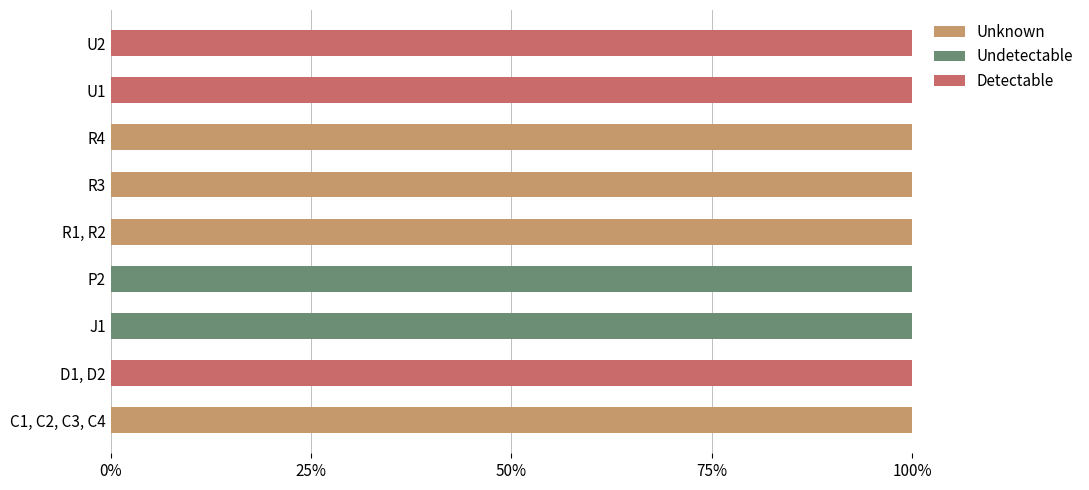

What is the sum of all Unknown values?

400